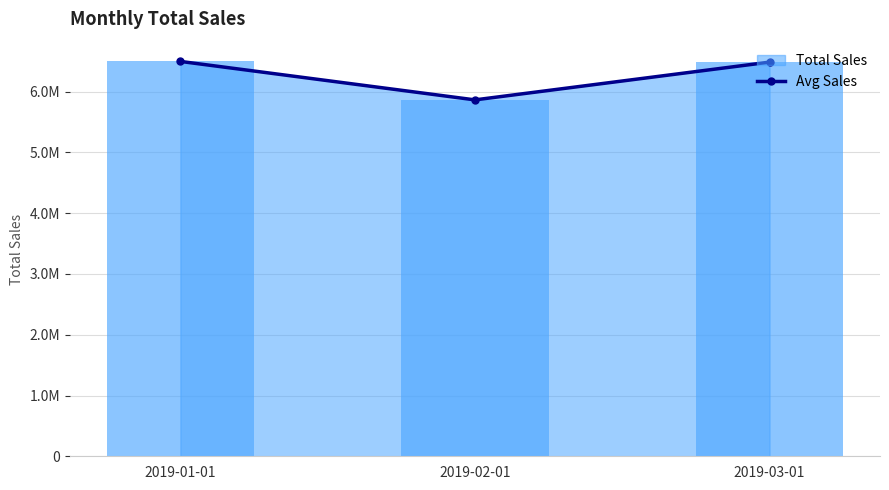

At which label is the value closest to 6180559?

2019-03-01